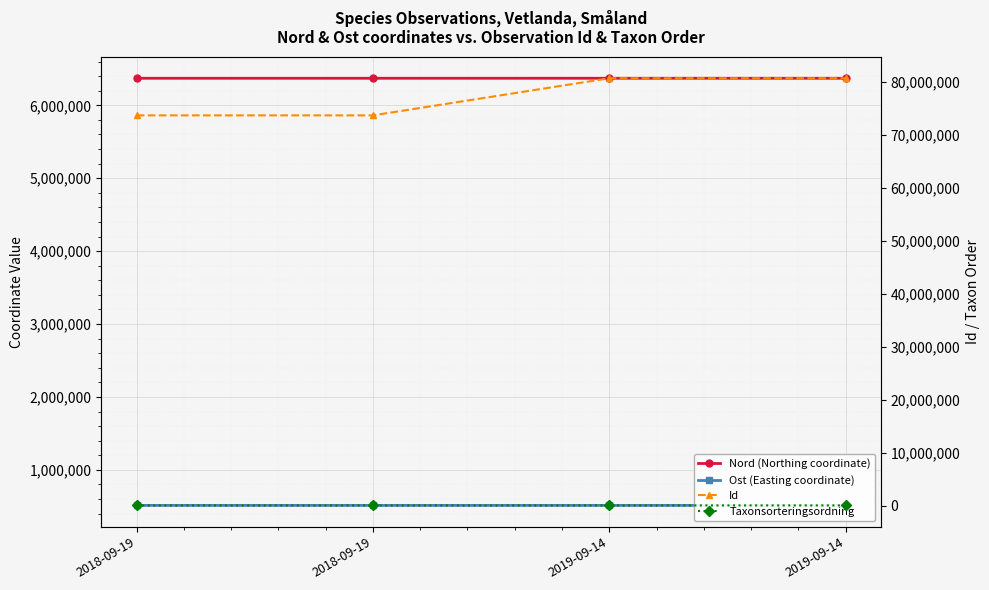

List the labels in order of Nord (Northing coordinate) value, smallest first.

2018-09-19, 2018-09-19, 2019-09-14, 2019-09-14